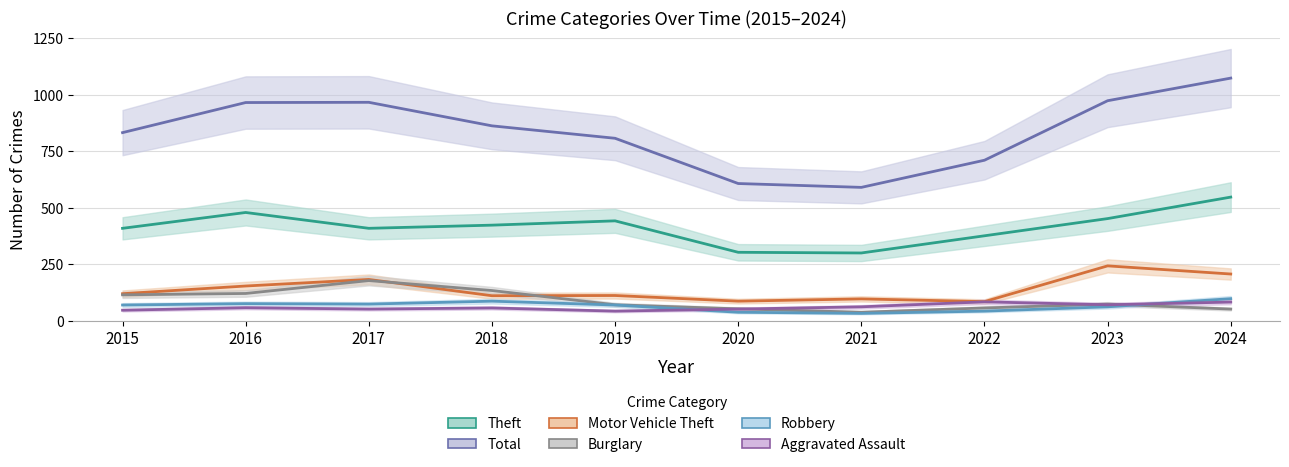

Which label corresponds to the largest value in the chart?

2024